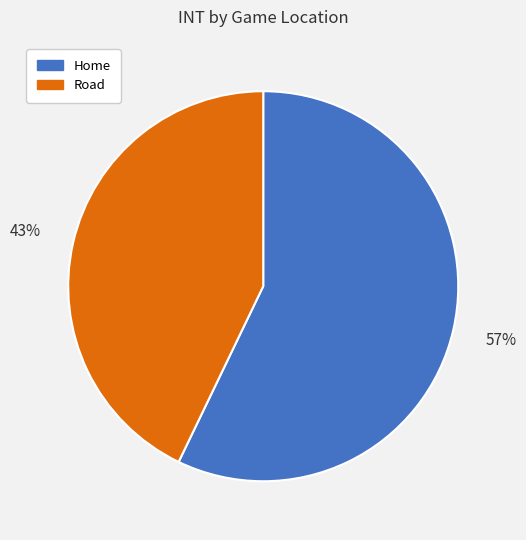

Is the sum of Road and Home greater than half?

Yes